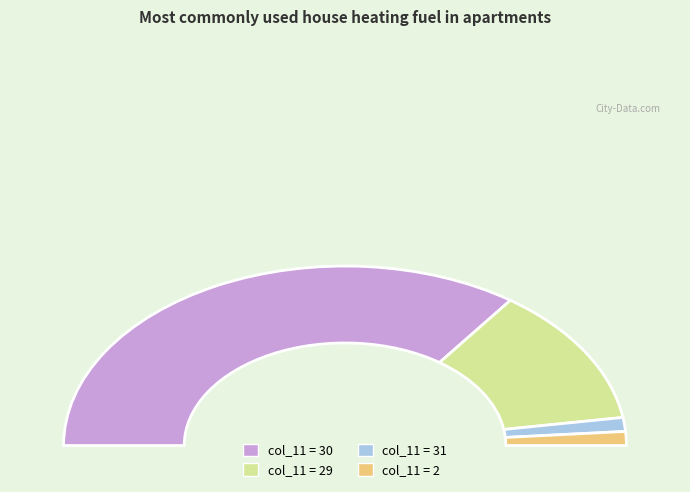

Is it true that 30 is 22% of the pie?

False